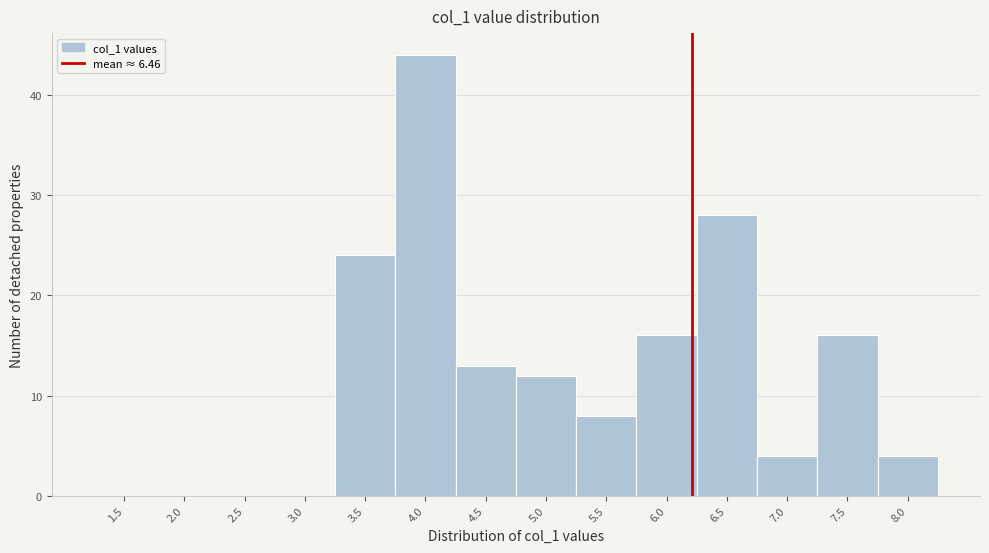

Reading left to right, list all the values displayed in this chart.

1.5=0	2.0=0	2.5=0	3.0=0	3.5=24	4.0=44	4.5=13	5.0=12	5.5=8	6.0=16	6.5=28	7.0=4	7.5=16	8.0=4